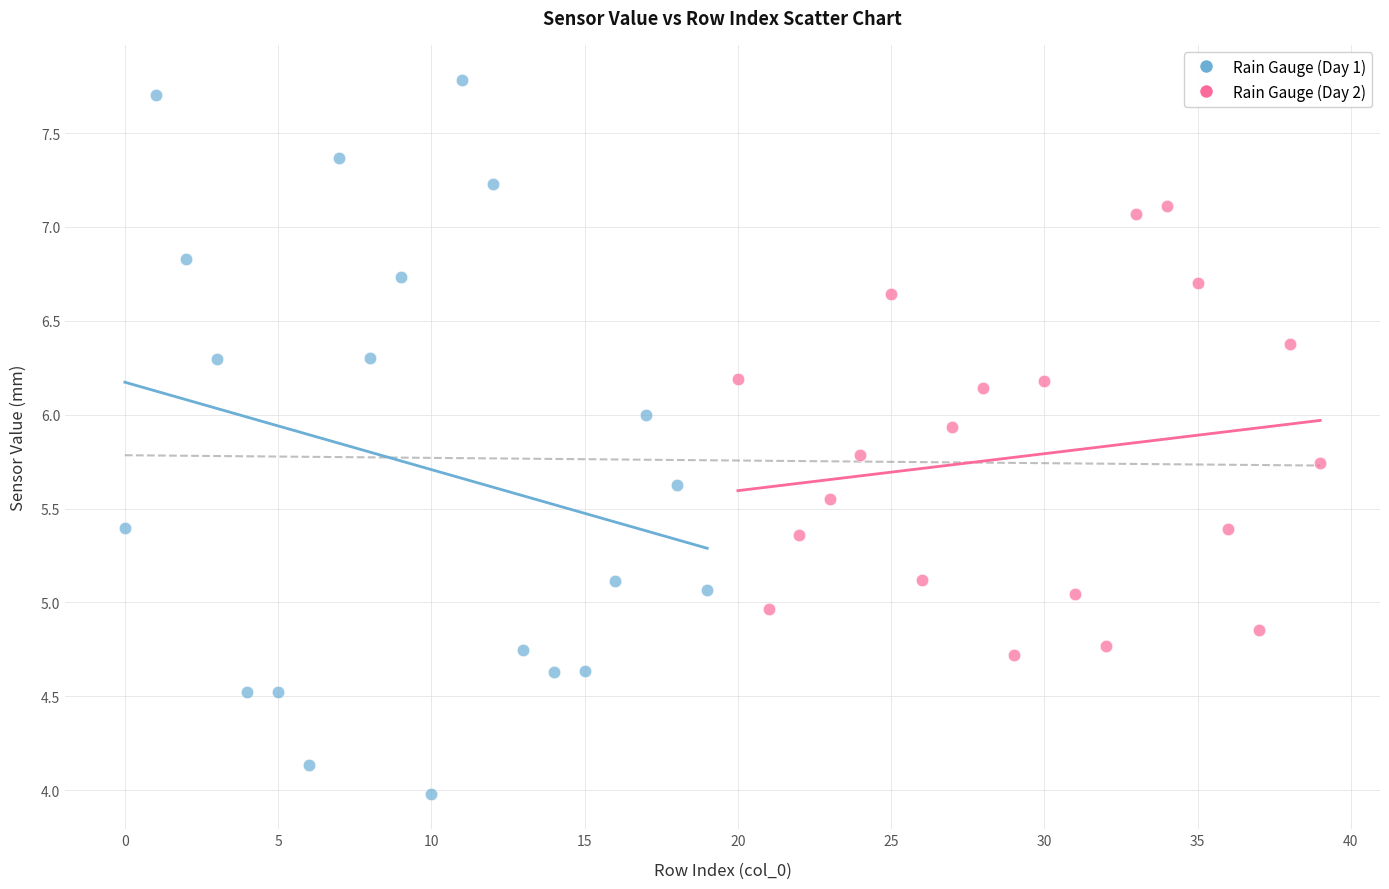

What are all the series names shown in the legend?

Rain Gauge (Day 1), Rain Gauge (Day 2)